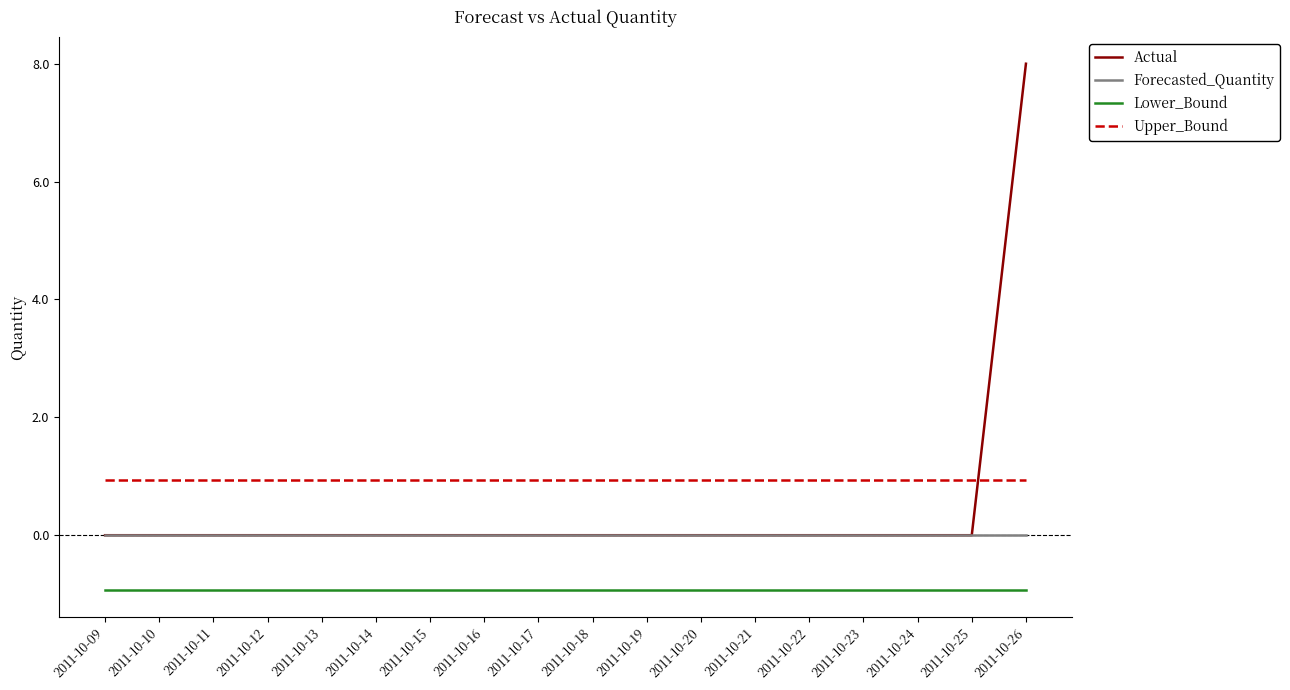

Rank the series by their average value, from lowest to highest.

Lower_Bound, Forecasted_Quantity, Actual, Upper_Bound